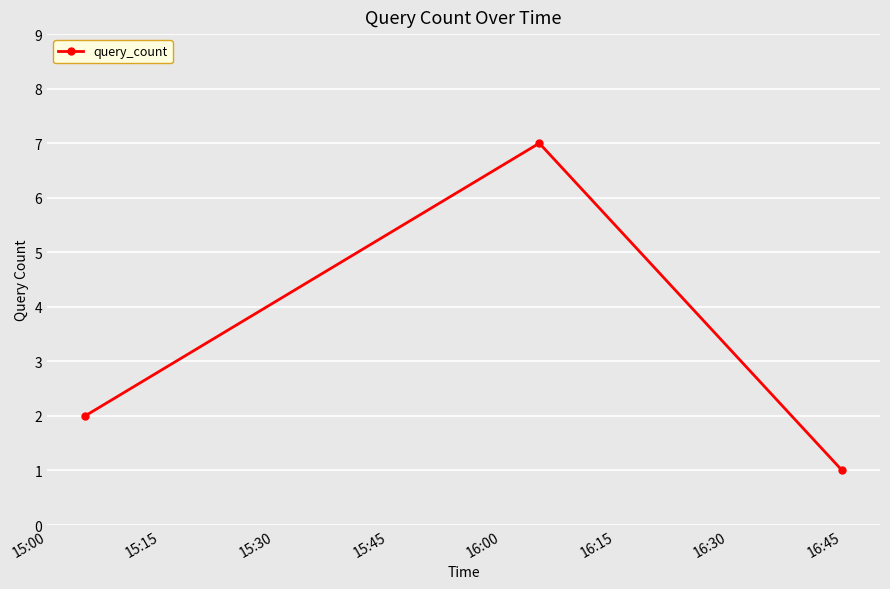

What is the difference between the maximum and minimum values?

6